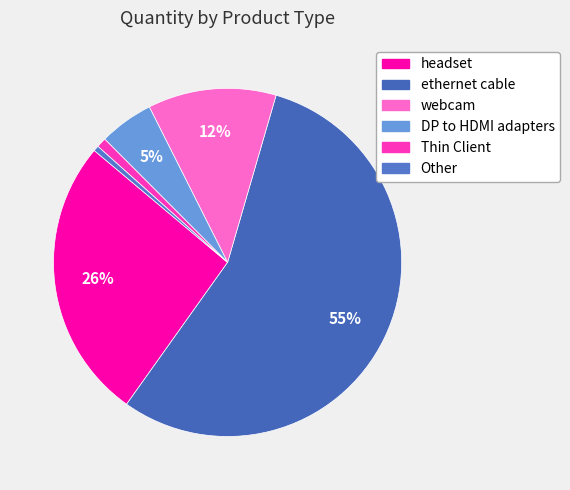

Count the number of slices in the pie.

6